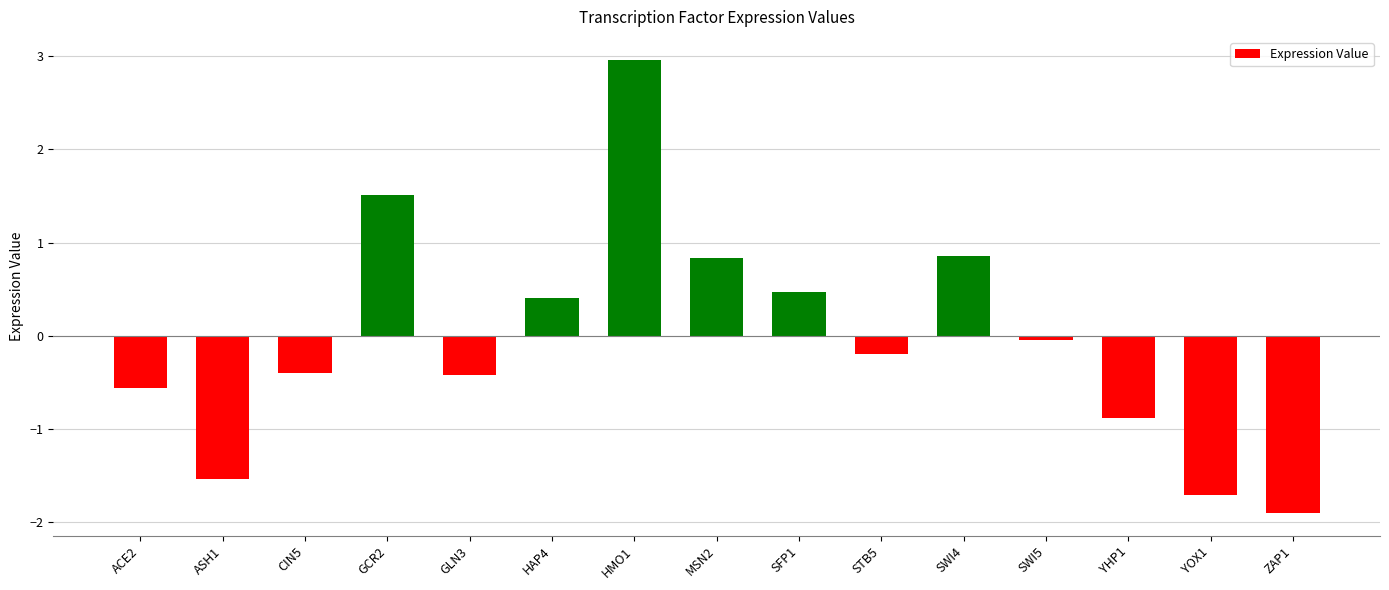

How many negative values are there?

9